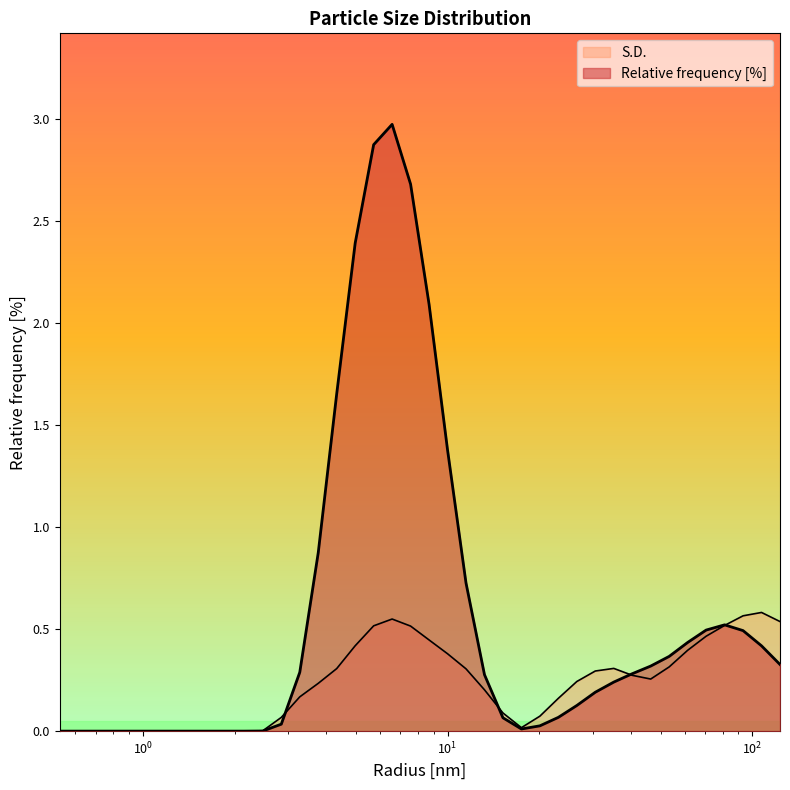

List the labels in order of Relative frequency [%] value, smallest first.

0.5336699485778809, 0.6135907173156738, 0.7054802179336548, 0.8111308217048645, 0.9326032996177673, 1.0722672939300537, 1.232846736907959, 1.4174741506576538, 1.6297508478164673, 1.8738173246383667, 2.1544346809387207, 2.477076292037964, 17.475282669067383, 20.092329025268555, 2.8480358123779297, 15.199110984802246, 23.10129737854004, 26.56087875366211, 30.538555145263672, 35.111915588378906, 13.21941089630127, 40.37017059326172, 3.2745490074157715, 46.415889739990234, 123.28467559814453, 53.36699295043945, 107.22672271728516, 61.359073638916016, 93.26033020019531, 70.54802703857422, 81.11308288574219, 11.497570037841797, 3.7649359703063965, 10.0, 4.328761577606201, 8.697489738464355, 4.977023601531982, 7.564633369445801, 5.722367286682129, 6.57933235168457